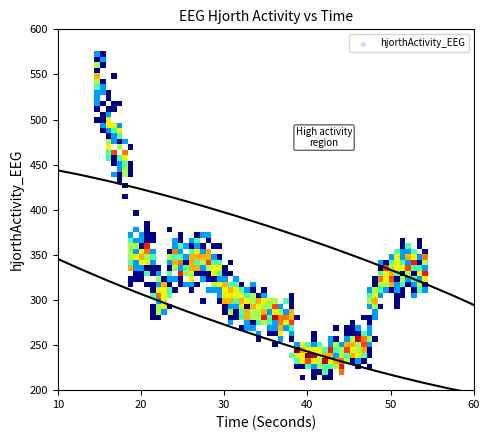

What is the range of Y values (max minus min)?

344.1